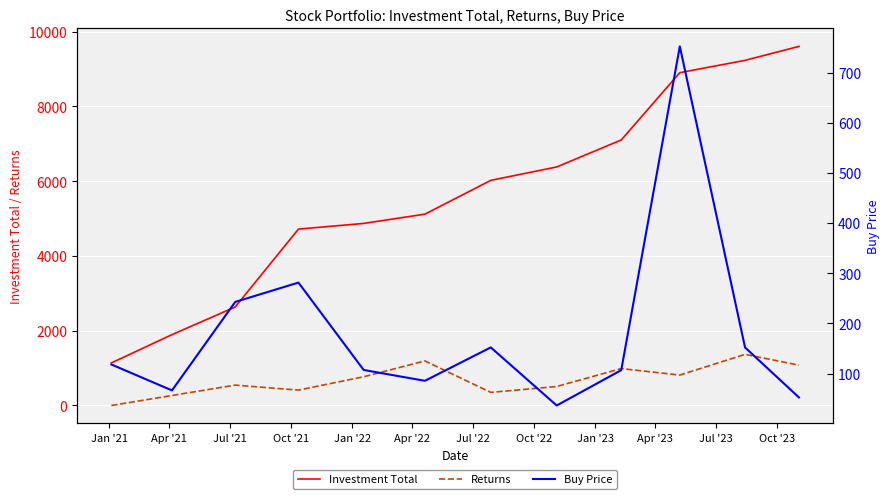

What is the minimum value for Investment Total?

1137.8